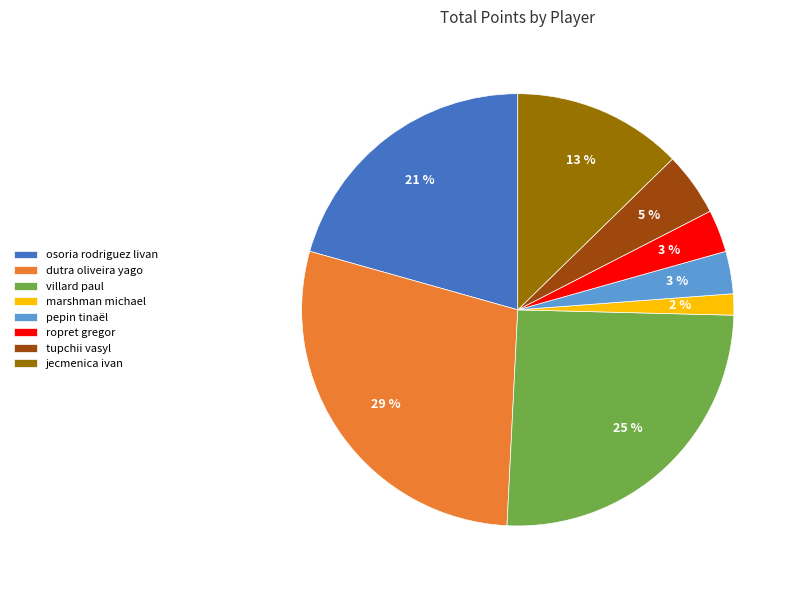

Combined, do dutra oliveira yago and ropret gregor account for over 50%?

No